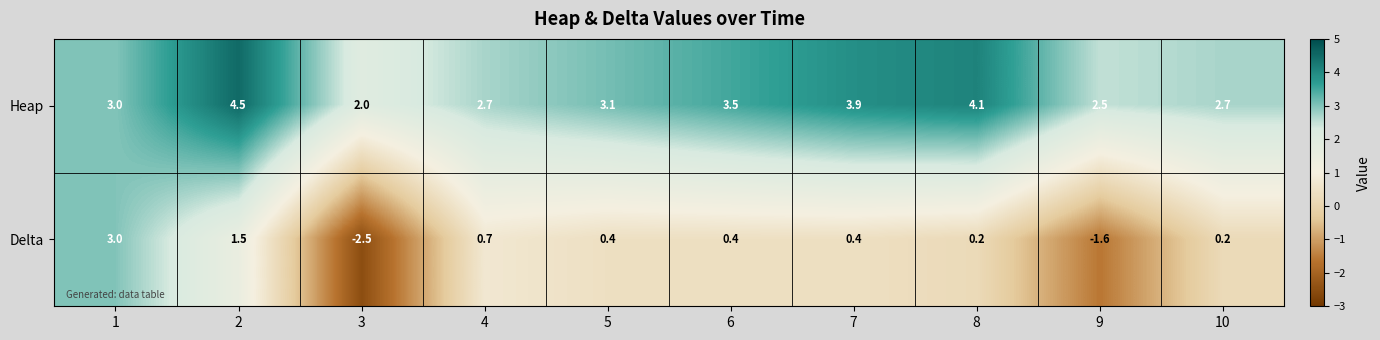

Reading right to left, what are all the values shown in this chart?

Heap: 10=2.7	9=2.5	8=4.1	7=3.9	6=3.5	5=3.1	4=2.7	3=2.0	2=4.5	1=3.0
Delta: 10=0.2	9=-1.6	8=0.2	7=0.4	6=0.4	5=0.4	4=0.7	3=-2.5	2=1.5	1=3.0